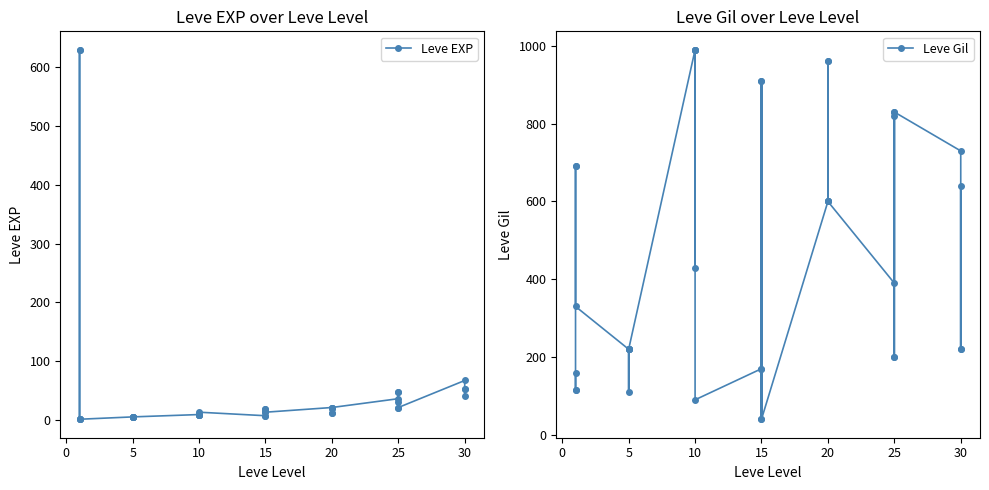

In Leve Gil, how many points are lower than both neighbors (excluding endpoints)?

8